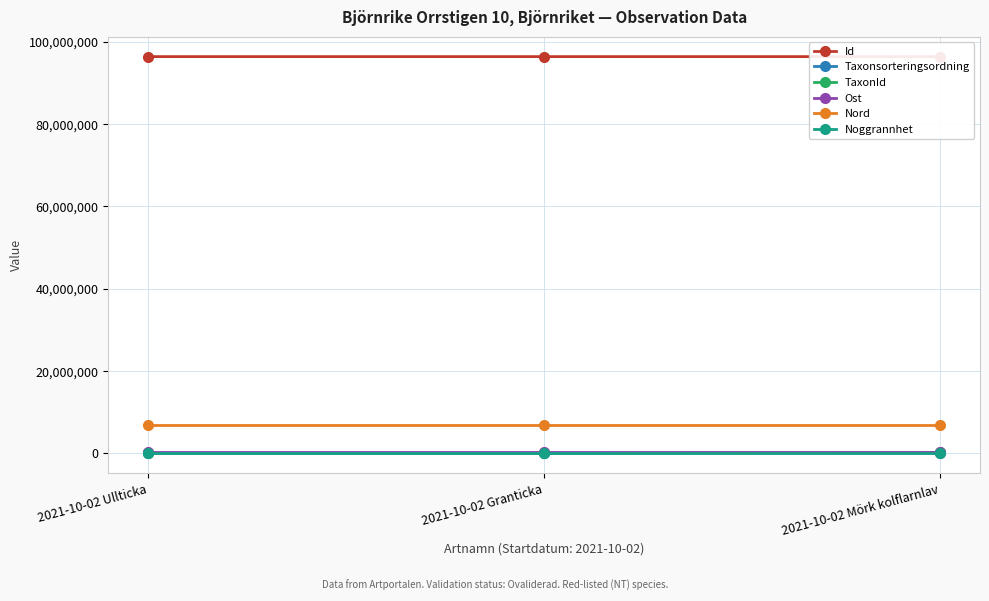

What position from the right is 2021-10-02 Mörk kolflarnlav?

1